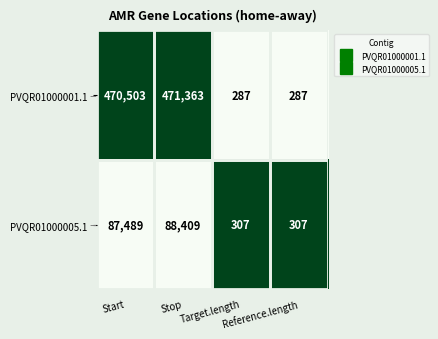

What is the average value of the PVQR01000001.1 series?

235610